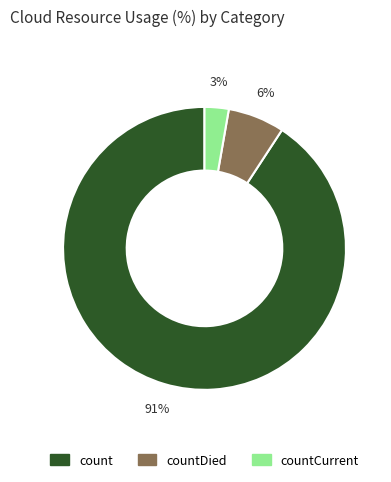

To the nearest percent, what is the difference between the largest and smallest slice percentages?

88%